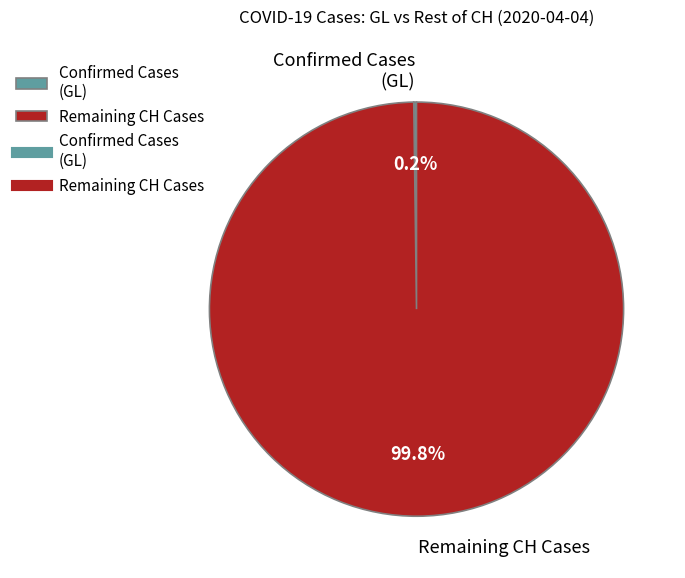

How much of the chart is everything except Remaining CH Cases?

0.2%